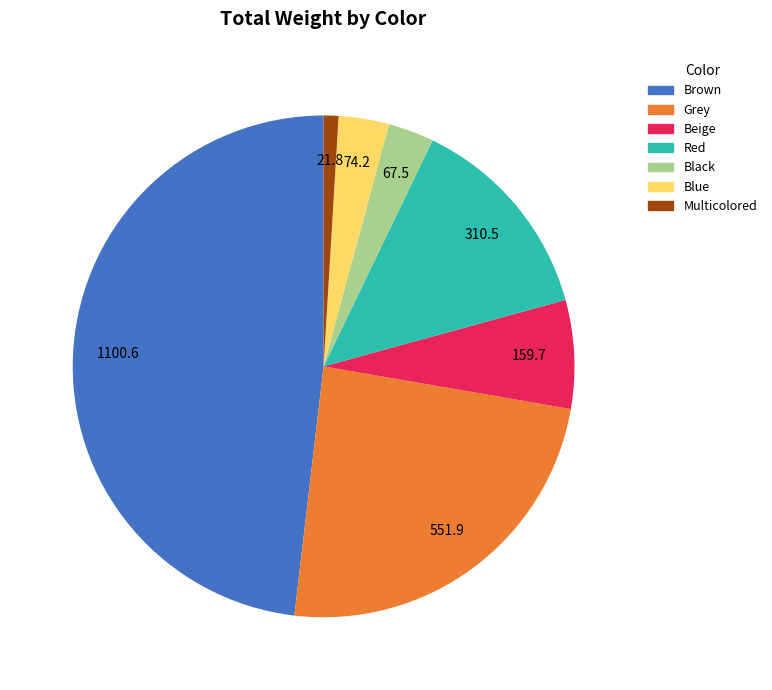

Does Brown account for over 50% of the chart?

No